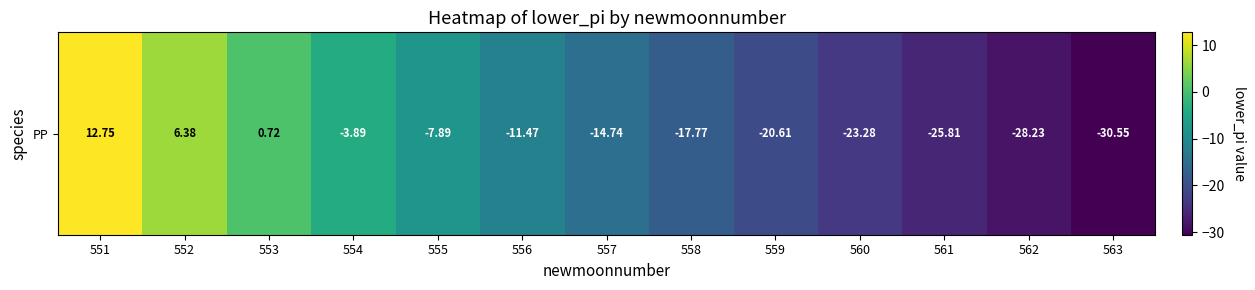

Reading left to right, extract all data points from this chart.

551=12.8	552=6.4	553=0.7	554=-3.9	555=-7.9	556=-11.5	557=-14.7	558=-17.8	559=-20.6	560=-23.3	561=-25.8	562=-28.2	563=-30.5